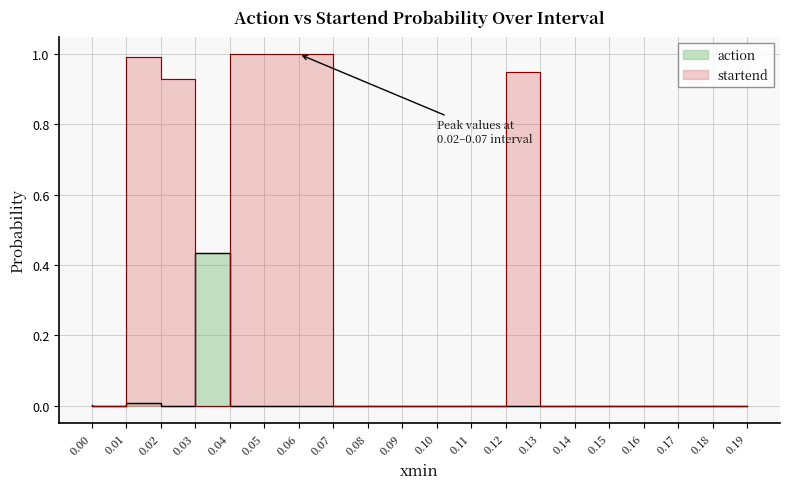

What is the label of the 3rd point from the right?

0.17